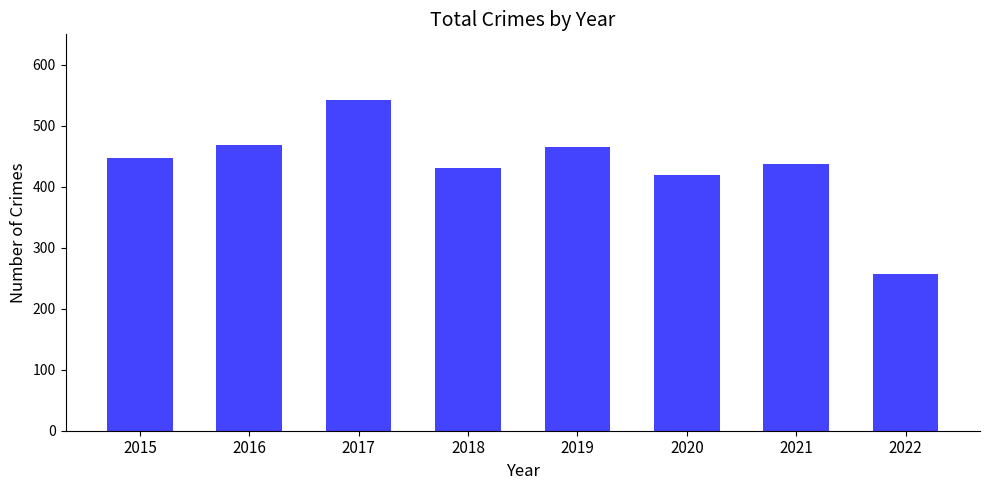

Which has a higher value, 2017 or 2022?

2017